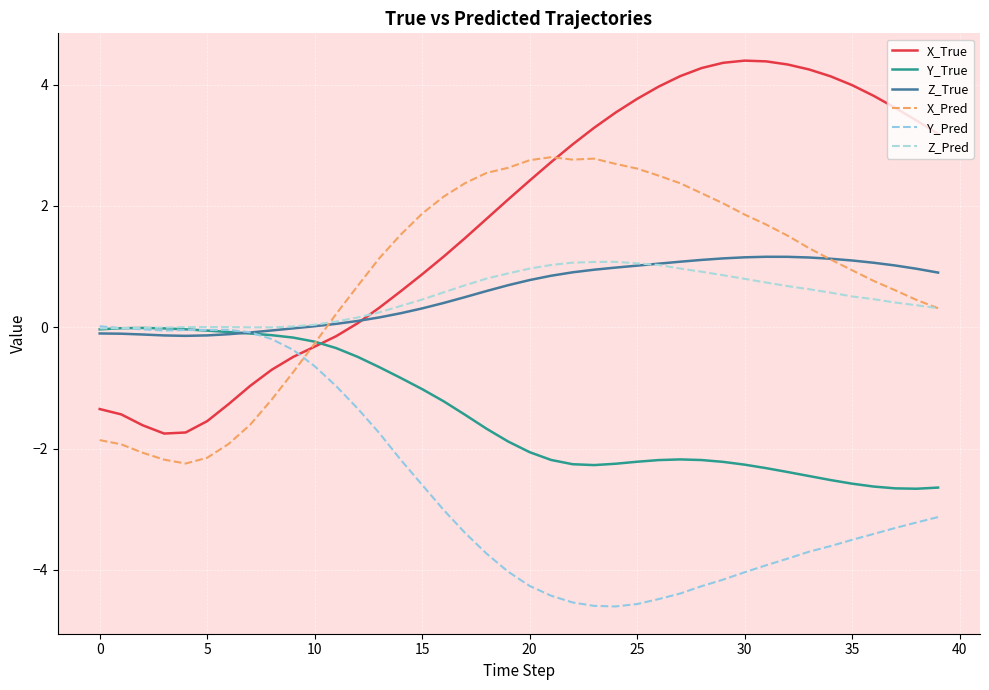

What is the difference between the maximum and minimum values in the X_True series?

6.1